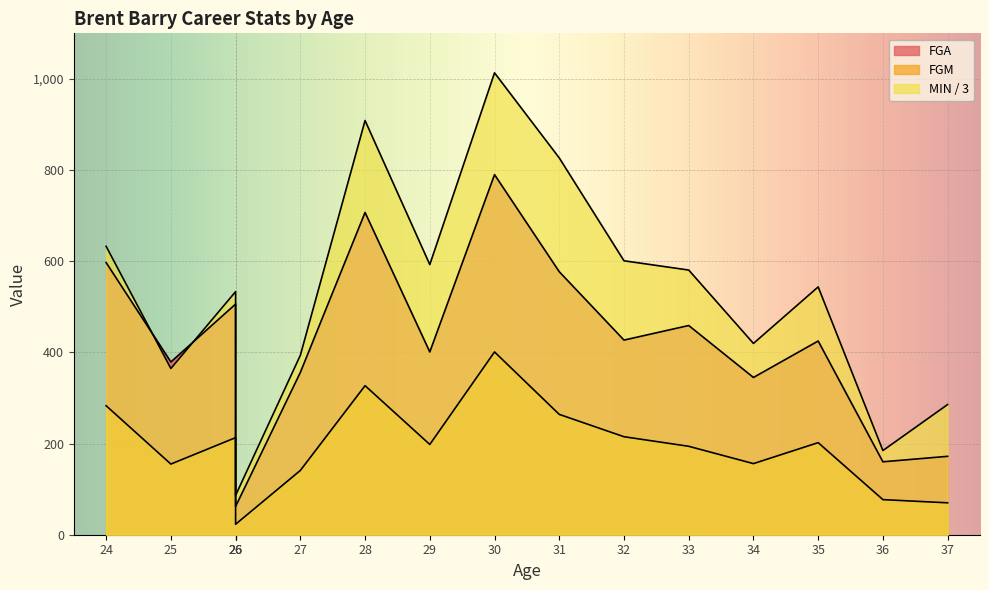

Which series changed the most between 27 and 31?

MIN